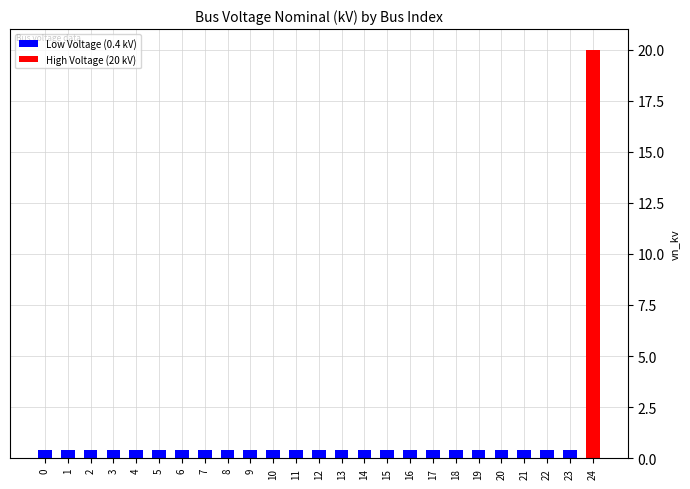

Rank the categories by value from highest to lowest.

24, 0, 1, 2, 3, 4, 5, 6, 7, 8, 9, 10, 11, 12, 13, 14, 15, 16, 17, 18, 19, 20, 21, 22, 23